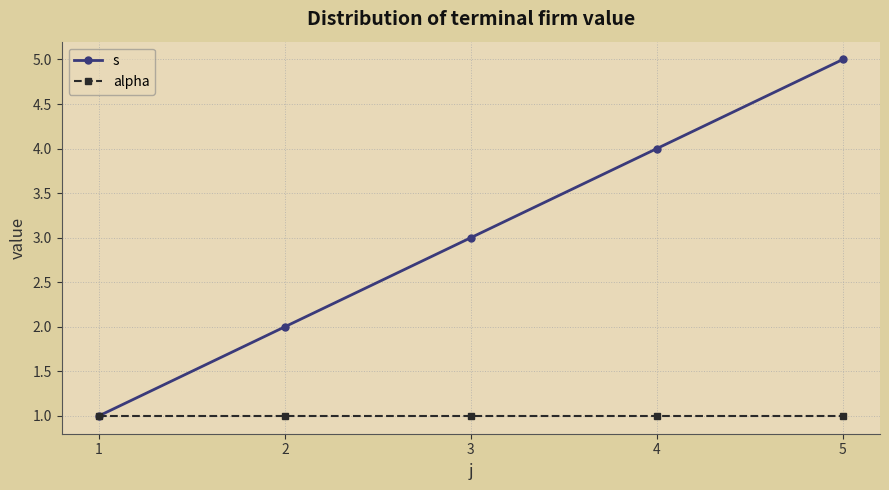

What is the value of the alpha point at the 4th from the left?

1